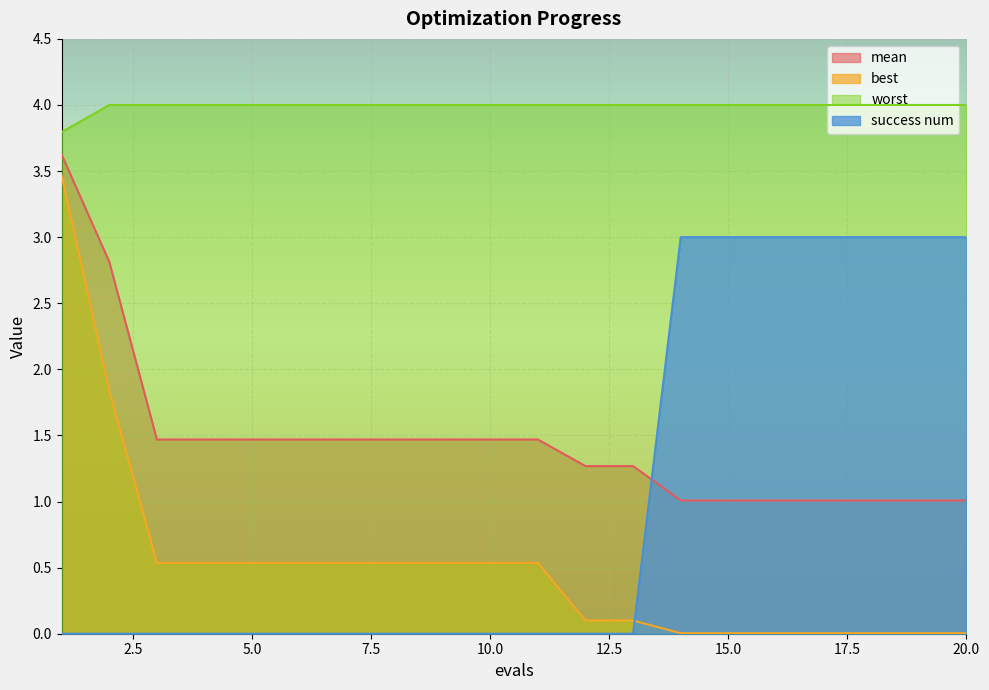

Which series has the widest spread of values?

best